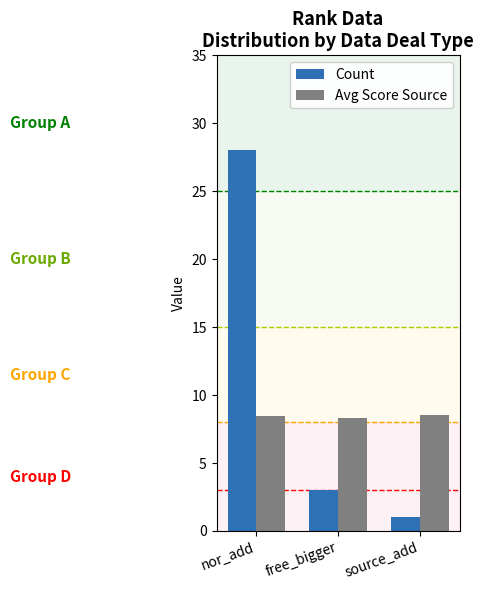

What is the total value across all series at nor_add?

36.4